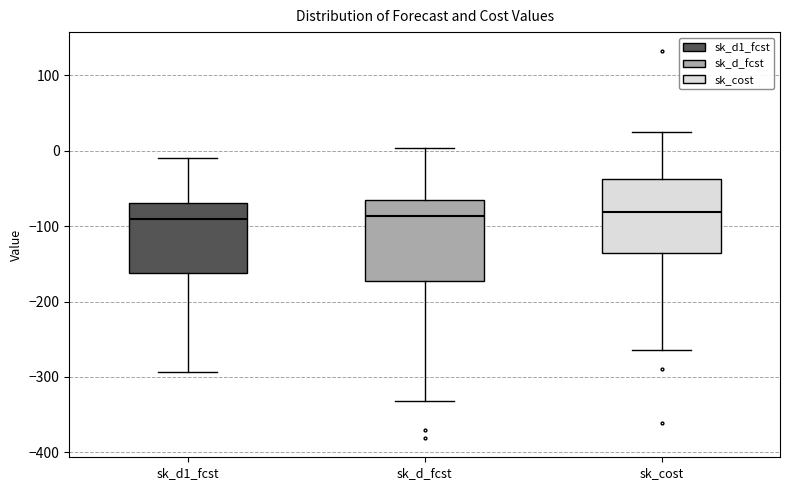

Reading left to right, read every box against the y-axis: the position of its median line, the range the box covers, and the ends of its whiskers. The values are not printed on the chart, so give them approximately, as read against the axis.

sk_d1_fcst: median -90, box -160 to -70, whiskers -290 to -10
sk_d_fcst: median -90, box -170 to -70, whiskers -330 to 0
sk_cost: median -80, box -140 to -40, whiskers -260 to 20